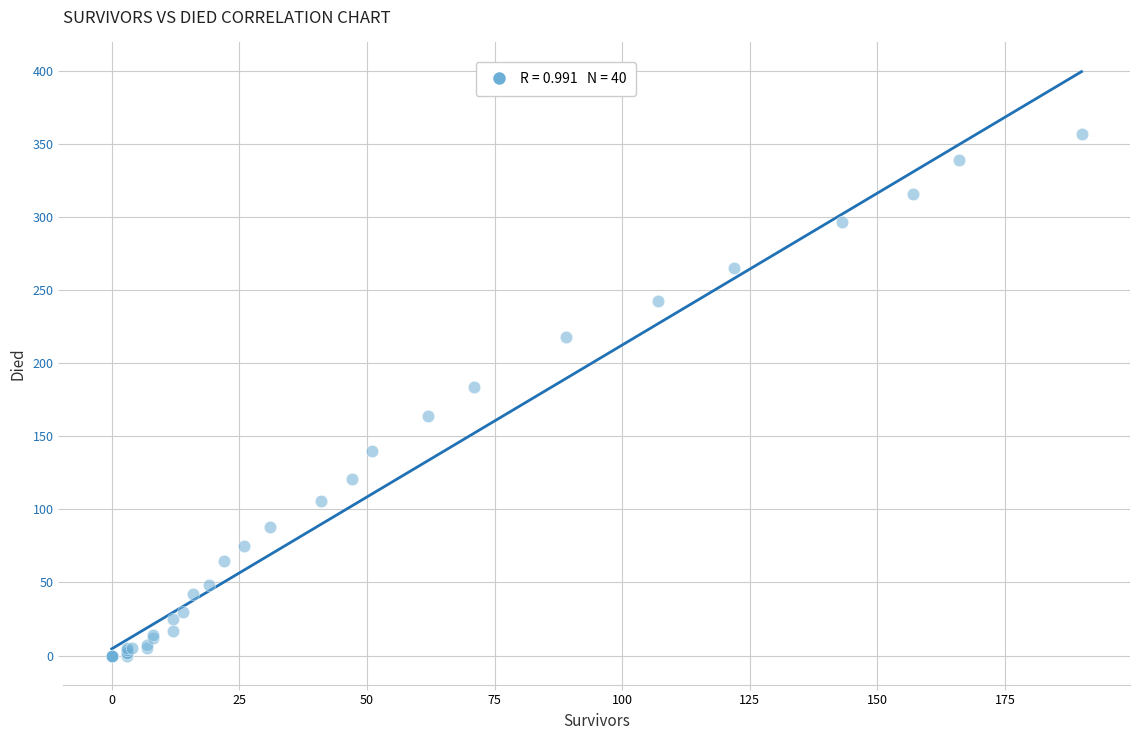

What Y value in the scatter plot is closest to 178?

184